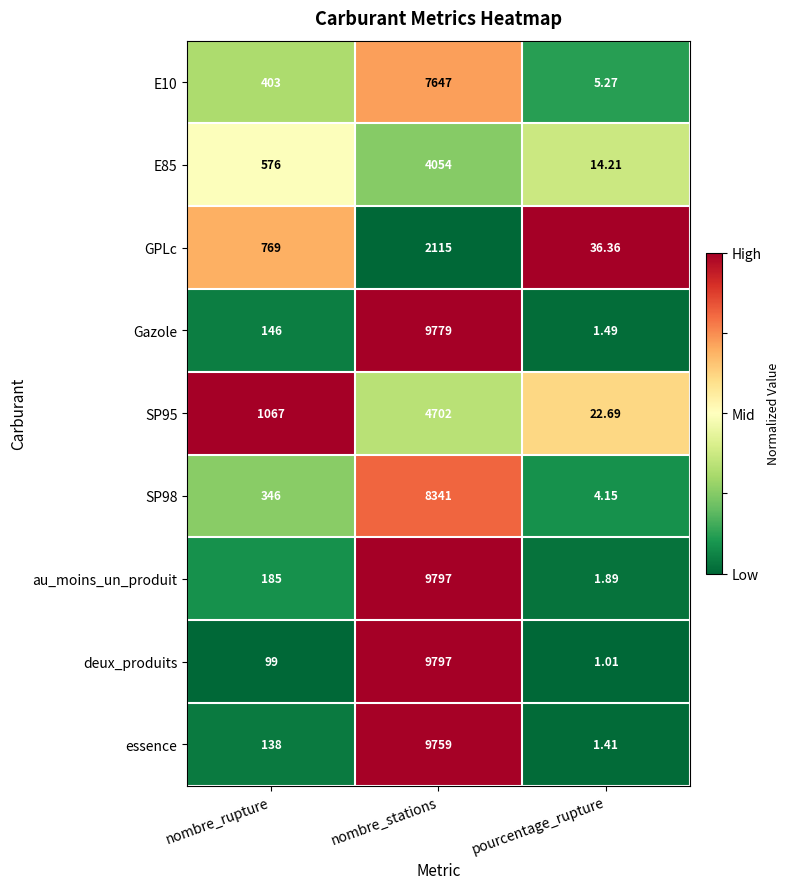

Which series has the widest spread of values?

deux_produits